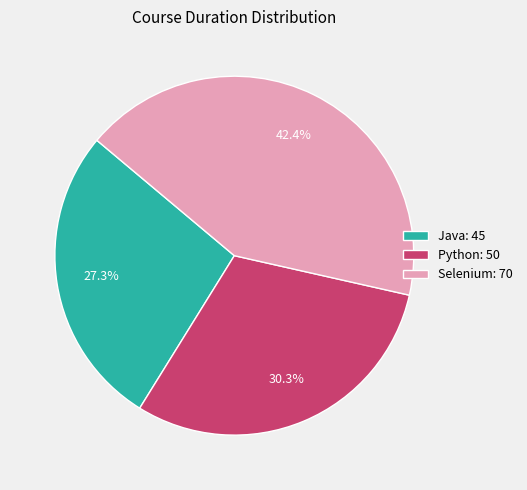

How much of the chart is everything except Selenium: 70?

57.6%